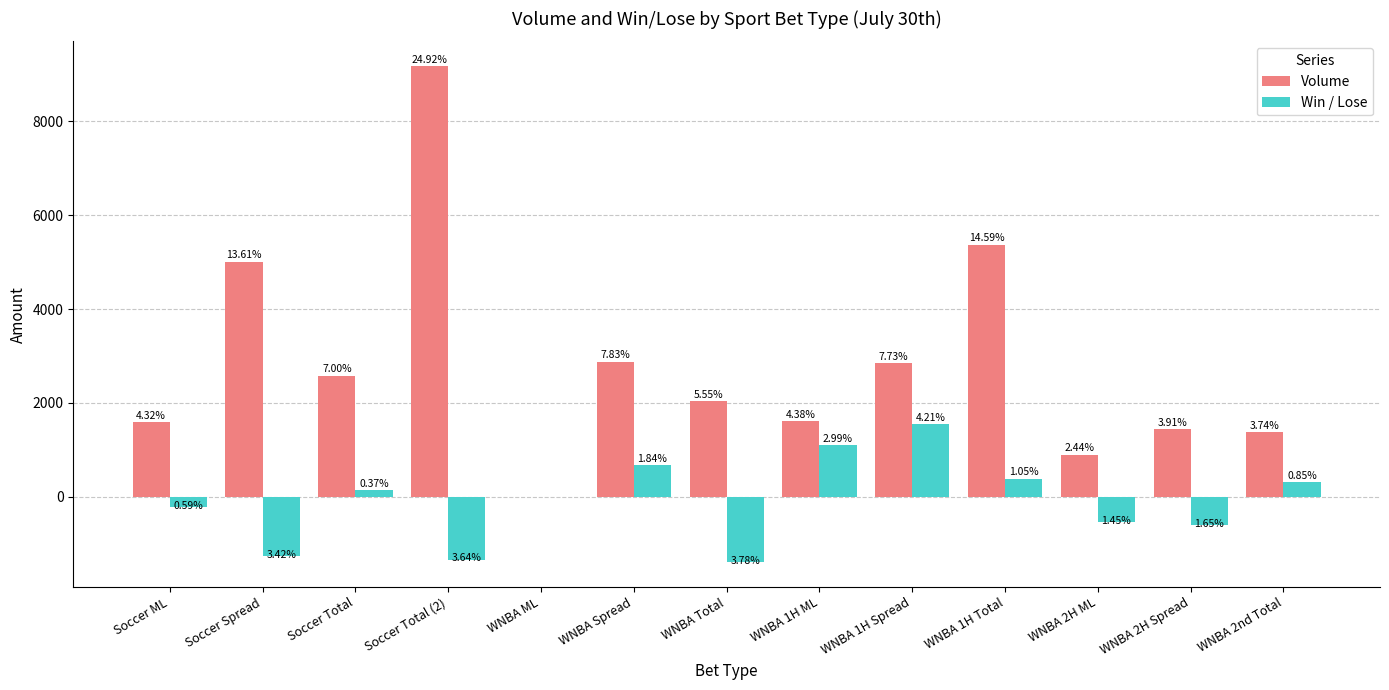

Reading right to left, what are all the values shown in this chart?

Volume: WNBA 2nd Total=1379	WNBA 2H Spread=1438	WNBA 2H ML=900	WNBA 1H Total=5371	WNBA 1H Spread=2847	WNBA 1H ML=1613	WNBA Total=2042	WNBA Spread=2882	WNBA ML=0	Soccer Total (2)=9176	Soccer Total=2576	Soccer Spread=5011	Soccer ML=1589
Win / Lose: WNBA 2nd Total=313	WNBA 2H Spread=-608	WNBA 2H ML=-535	WNBA 1H Total=388	WNBA 1H Spread=1550	WNBA 1H ML=1100	WNBA Total=-1392	WNBA Spread=679	WNBA ML=0	Soccer Total (2)=-1340	Soccer Total=138	Soccer Spread=-1260	Soccer ML=-218